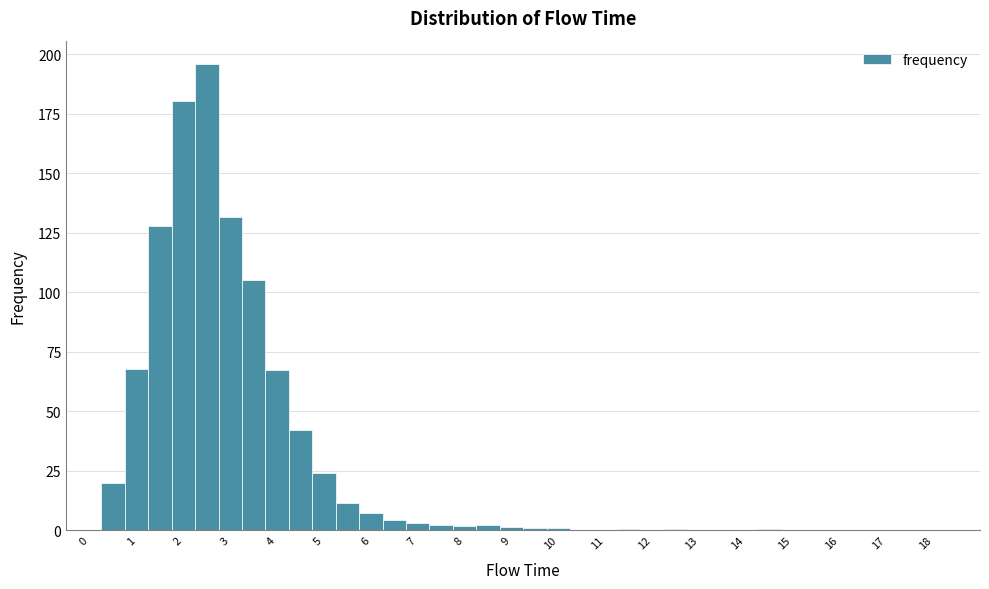

Reading left to right, transcribe this chart: for each bar, give the range it covers on the x-axis and its height. Neither the bar edges nor the heights are printed on the chart, so give them approximately, as read against the axes.

-0.25 to 0.25: 0
0.25 to 0.75: 20
0.75 to 1.25: 70
1.25 to 1.75: 130
1.75 to 2.25: 180
2.25 to 2.75: 195
2.75 to 3.25: 130
3.25 to 3.75: 105
3.75 to 4.25: 65
4.25 to 4.75: 40
4.75 to 5.25: 25
5.25 to 5.75: 10
5.75 to 6.25: 5
6.25 to 6.75: under 5
6.75 to 7.25: under 5
7.25 to 7.75: under 5
7.75 to 8.25: under 5
8.25 to 8.75: under 5
8.75 to 9.25: under 5
9.25 to 9.75: under 5
9.75 to 10.25: under 5
10.25 to 10.75: under 5
10.75 to 11.25: under 5
11.25 to 11.75: under 5
11.75 to 12.25: under 5
12.25 to 12.75: under 5
12.75 to 13.25: under 5
13.25 to 13.75: under 5
13.75 to 14.25: under 5
14.25 to 14.75: under 5
14.75 to 15.25: under 5
15.25 to 15.75: under 5
15.75 to 16.25: under 5
16.25 to 16.75: under 5
16.75 to 17.25: 0
17.25 to 17.75: under 5
17.75 to 18.25: 0
18.25 to 18.75: 0